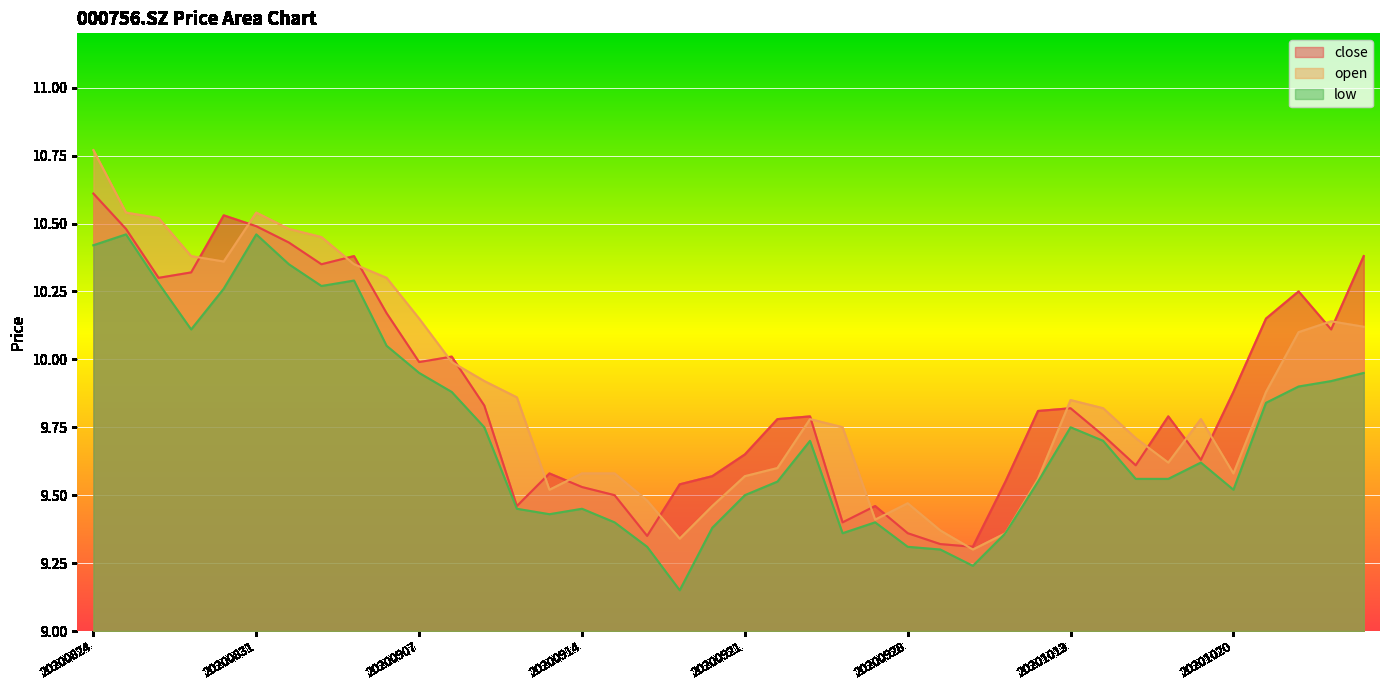

What are all the series names shown in the legend?

close, open, low